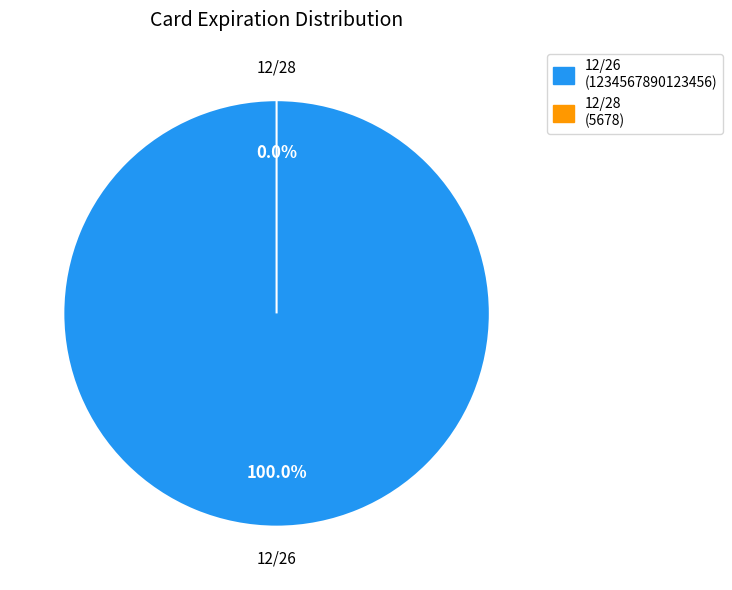

True or false: 12/28 accounts for 0% of the total.

True